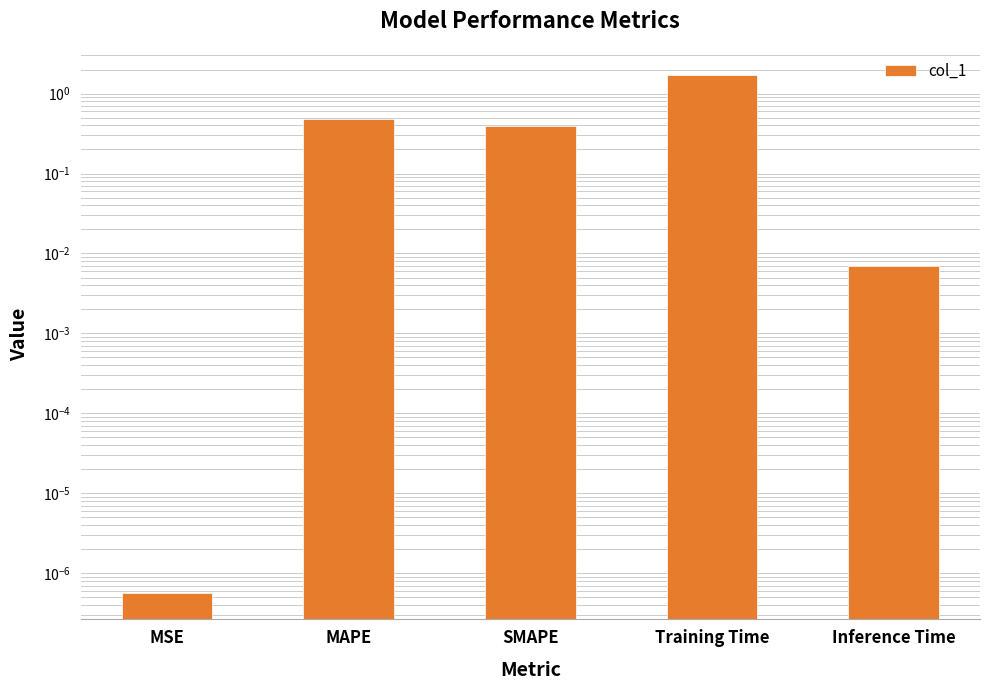

List the labels in order of value, smallest first.

MSE, Inference Time, SMAPE, MAPE, Training Time